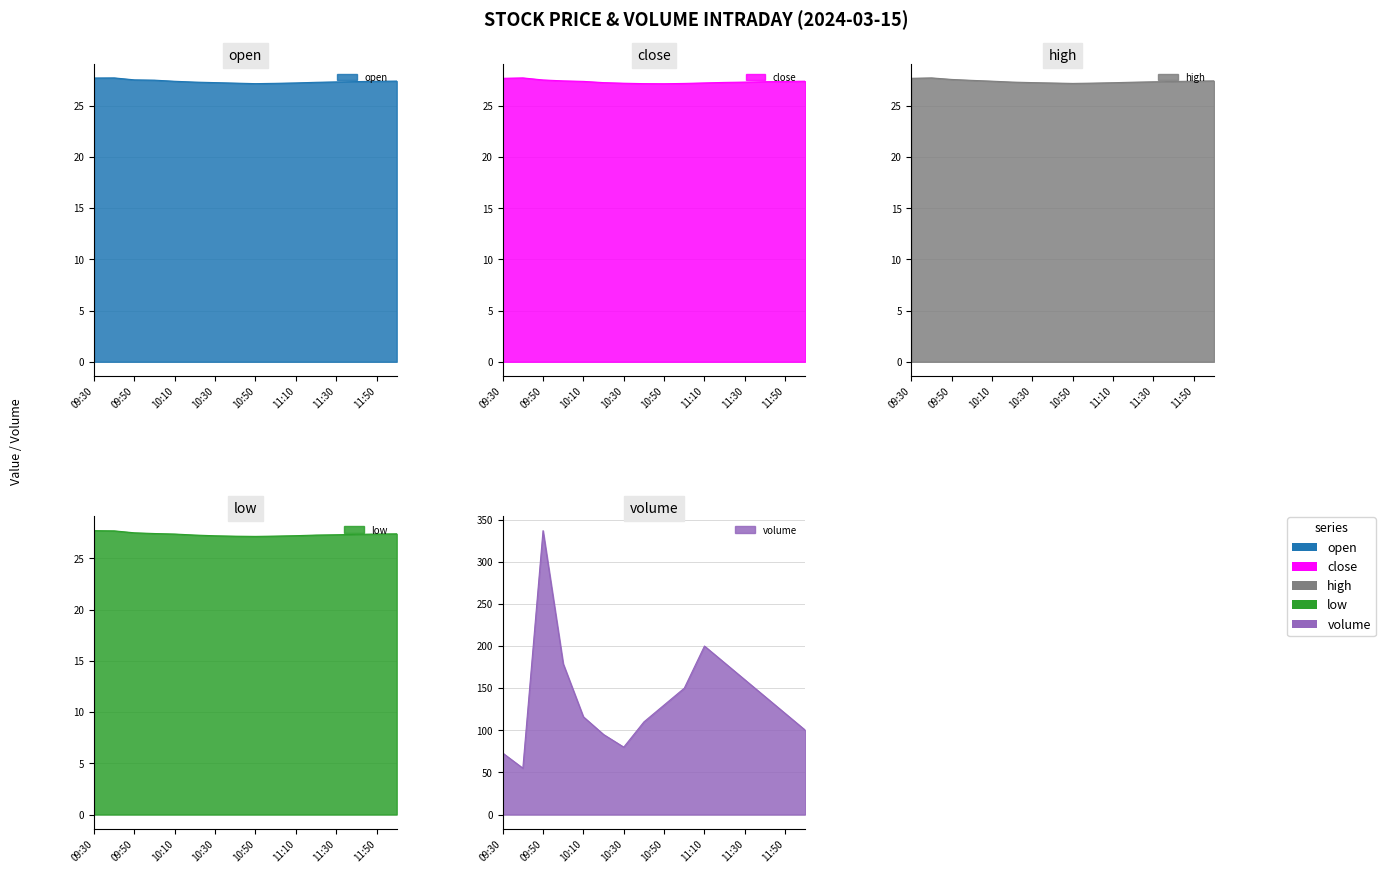

Reading right to left, what are all the values shown in this chart?

open: 27.4	27.4	27.4	27.3	27.3	27.2	27.2	27.1	27.2	27.2	27.3	27.4	27.5	27.5	27.7	27.7
close: 27.4	27.4	27.4	27.3	27.3	27.2	27.2	27.2	27.2	27.2	27.3	27.4	27.4	27.5	27.7	27.7
high: 27.4	27.4	27.4	27.4	27.3	27.3	27.2	27.2	27.2	27.3	27.3	27.4	27.5	27.6	27.7	27.7
low: 27.4	27.4	27.3	27.3	27.3	27.2	27.2	27.1	27.2	27.2	27.3	27.4	27.4	27.5	27.7	27.7
volume: 100.0	120.0	140.0	160.0	180.0	200.0	150.0	130.0	110.0	80.0	95.0	116.0	179.0	337.0	55.0	73.0